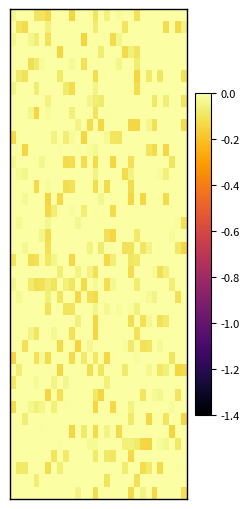

At which category does the chart reach its peak across all series?

1